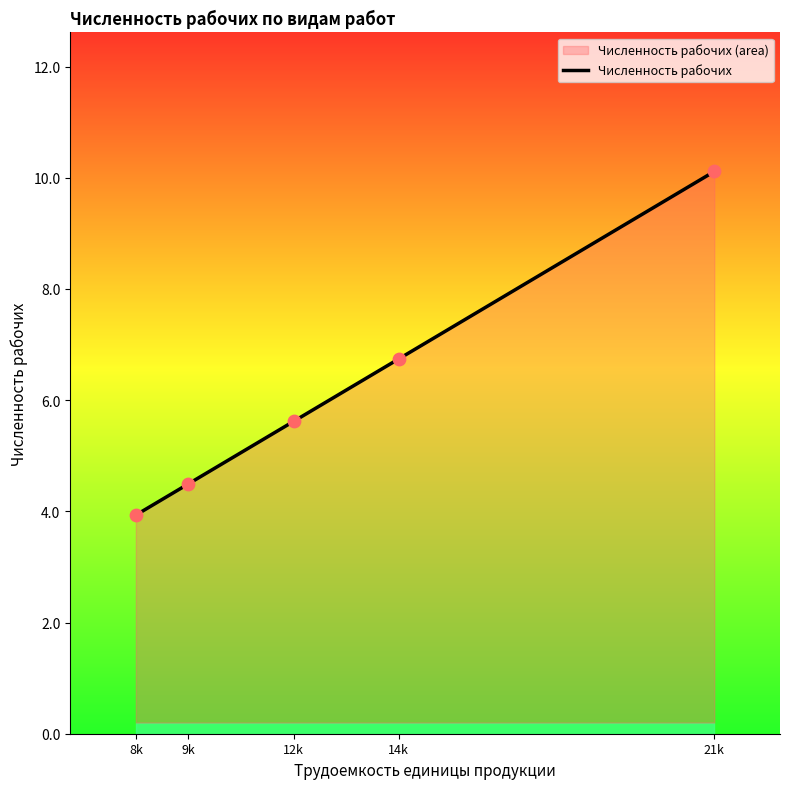

What is the ratio of the value at 12k to the value at 9k?

1.2